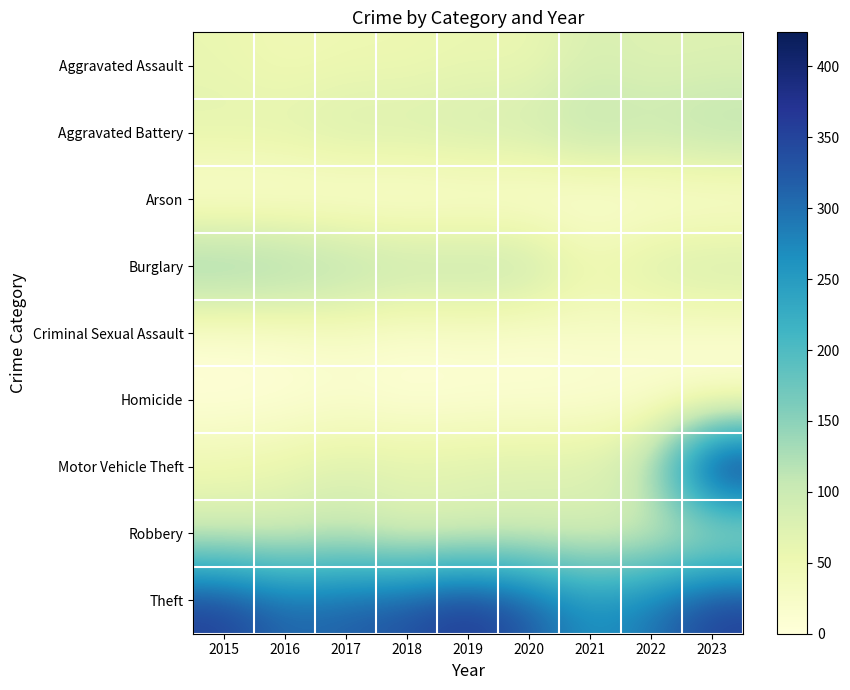

Reading left to right, transcribe all the data shown in this chart.

Aggravated Assault: 2015=58	2016=45	2017=51	2018=51	2019=58	2020=55	2021=83	2022=72	2023=75
Aggravated Battery: 2015=69	2016=73	2017=87	2018=85	2019=92	2020=95	2021=118	2022=108	2023=125
Arson: 2015=1	2016=1	2017=1	2018=1	2019=4	2020=0	2021=1	2022=4	2023=2
Burglary: 2015=164	2016=154	2017=133	2018=117	2019=118	2020=116	2021=57	2022=88	2023=99
Criminal Sexual Assault: 2015=9	2016=13	2017=23	2018=13	2019=20	2020=12	2021=23	2022=17	2023=16
Homicide: 2015=2	2016=5	2017=11	2018=3	2019=5	2020=8	2021=7	2022=10	2023=7
Motor Vehicle Theft: 2015=53	2016=62	2017=80	2018=73	2019=79	2020=81	2021=80	2022=124	2023=424
Robbery: 2015=86	2016=85	2017=98	2018=68	2019=73	2020=80	2021=77	2022=81	2023=84
Theft: 2015=357	2016=308	2017=319	2018=335	2019=369	2020=326	2021=261	2022=294	2023=357